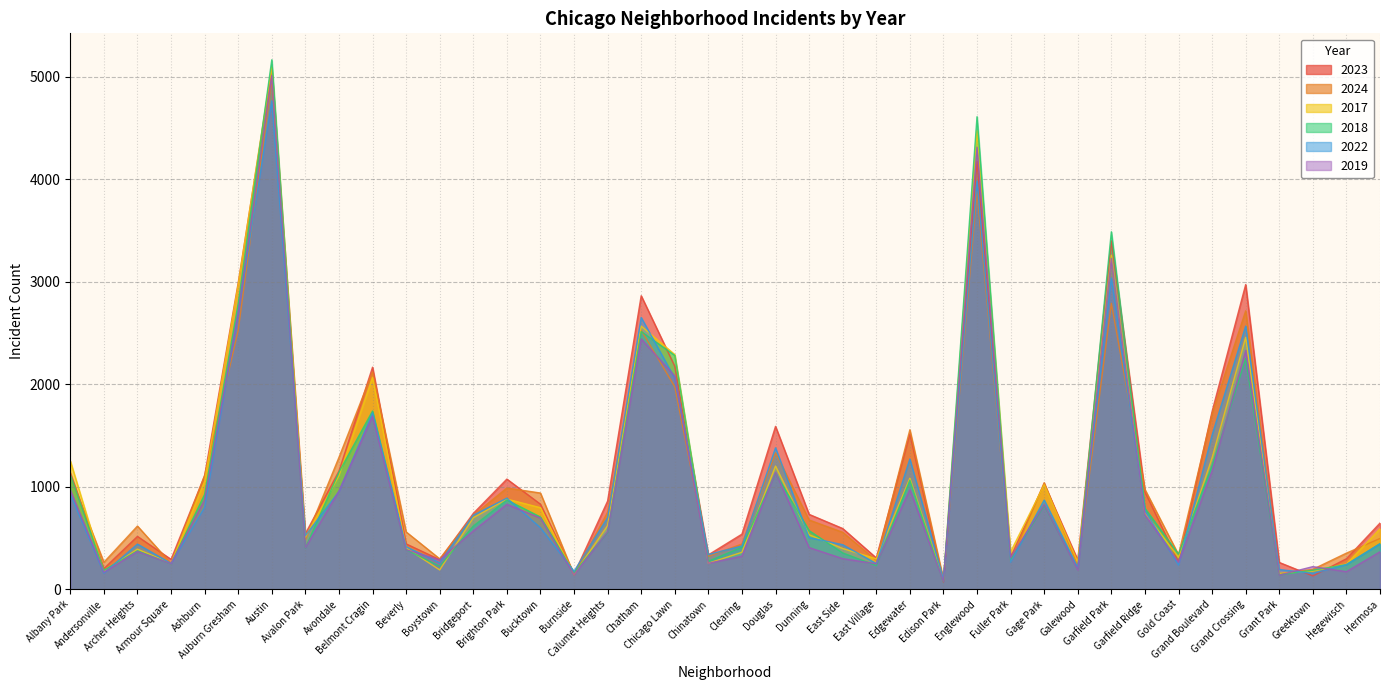

What is the sum of all 2019 values?

39304